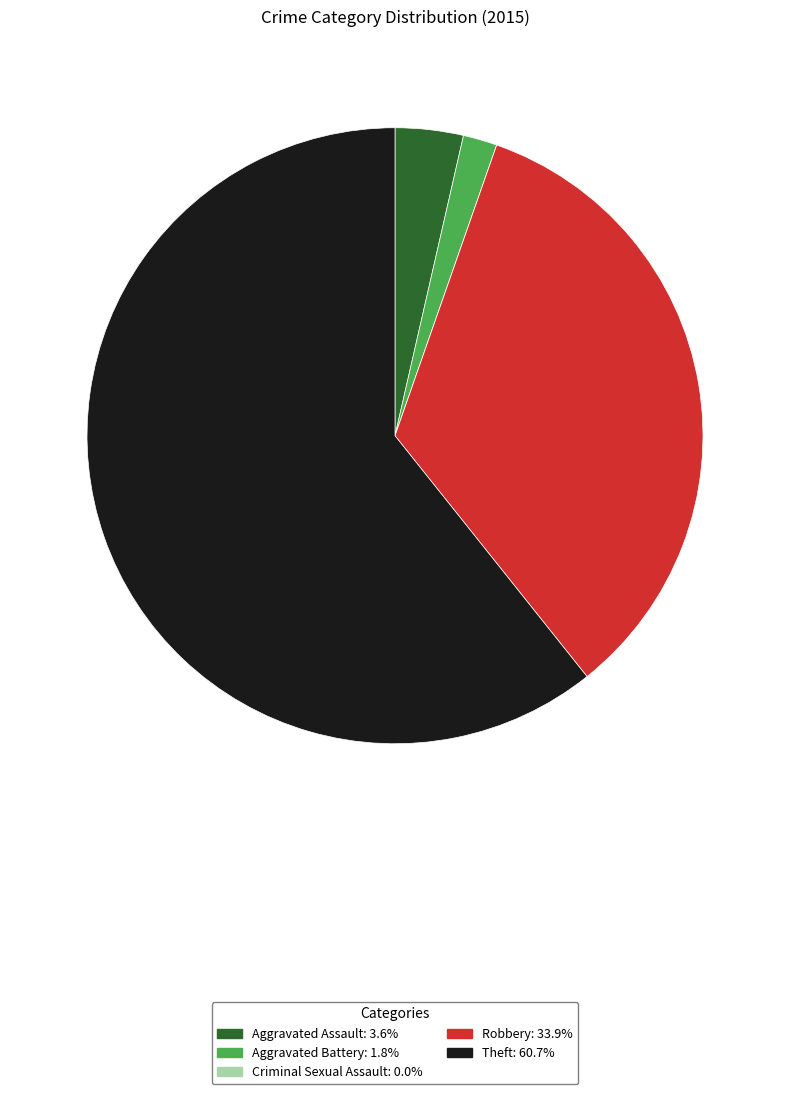

What is the largest slice in the pie chart?

Theft